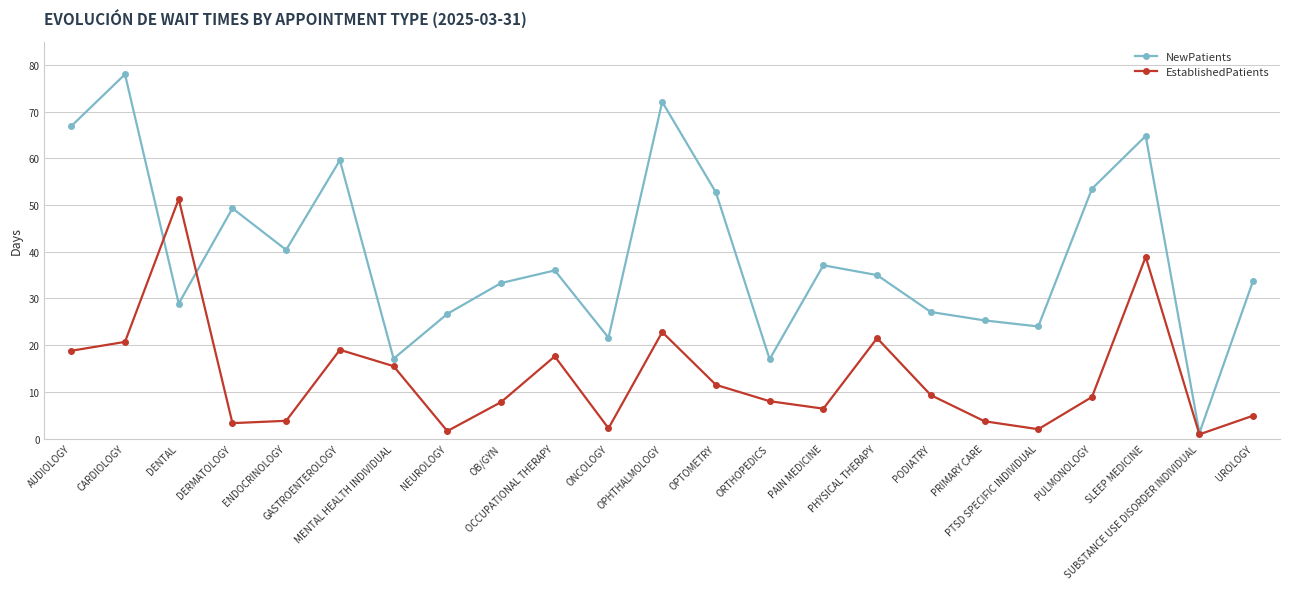

What is the minimum value shown in the chart?

0.9